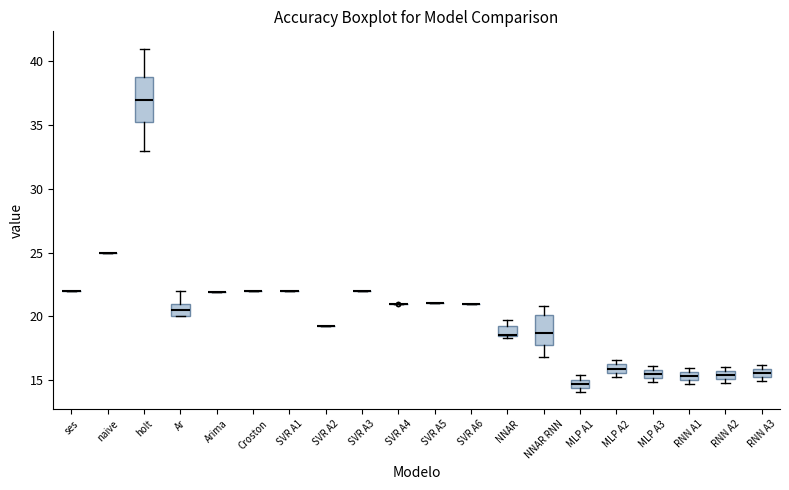

Comparing the boxes themselves (not the whiskers), which one is the tallest?

holt